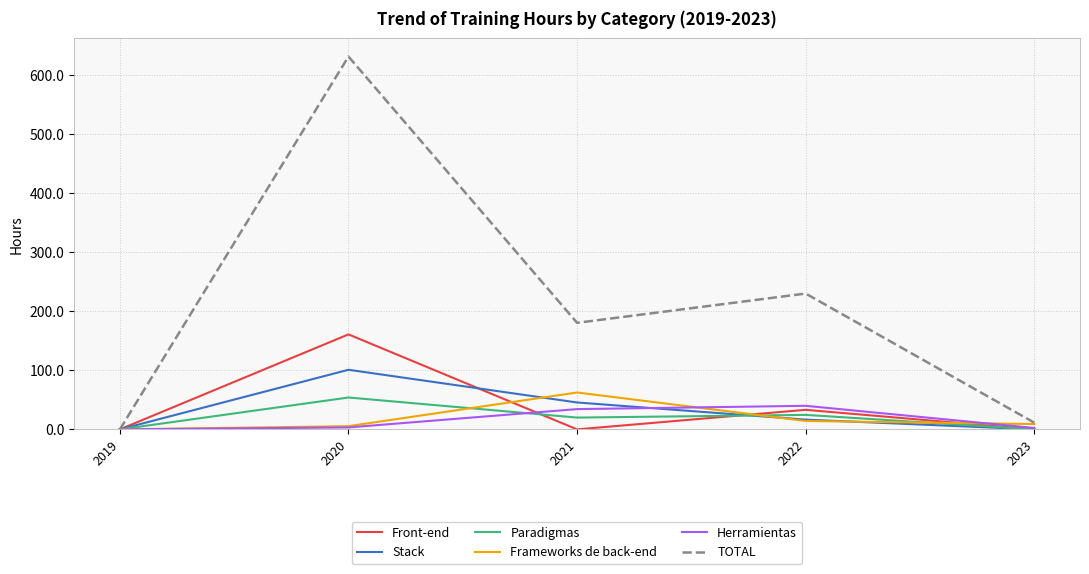

The value of Paradigmas at 2020 is 54.0. True or false?

True